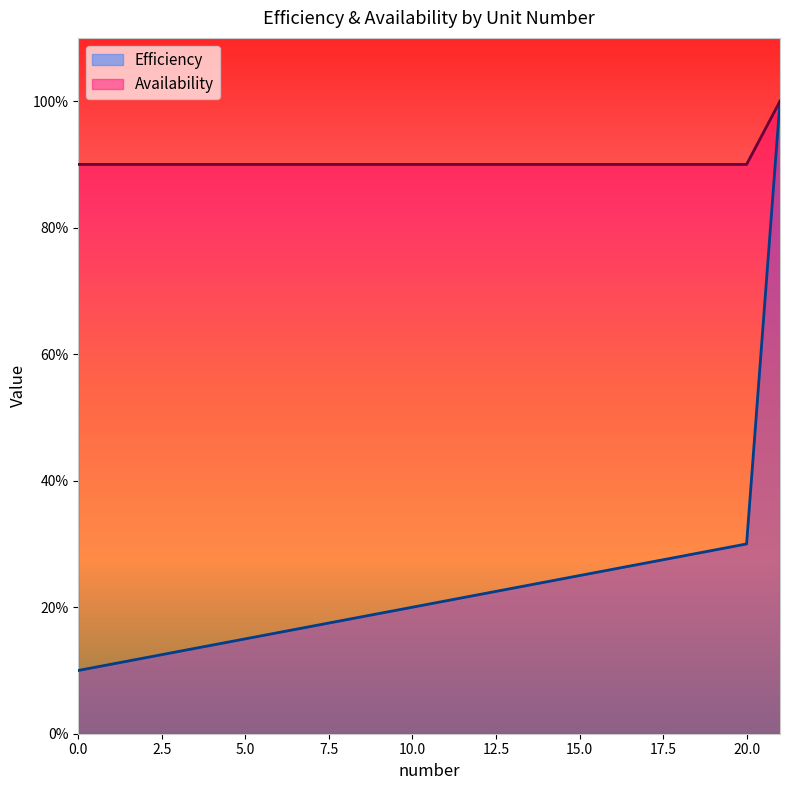

What is the maximum value shown in the chart?

1.0